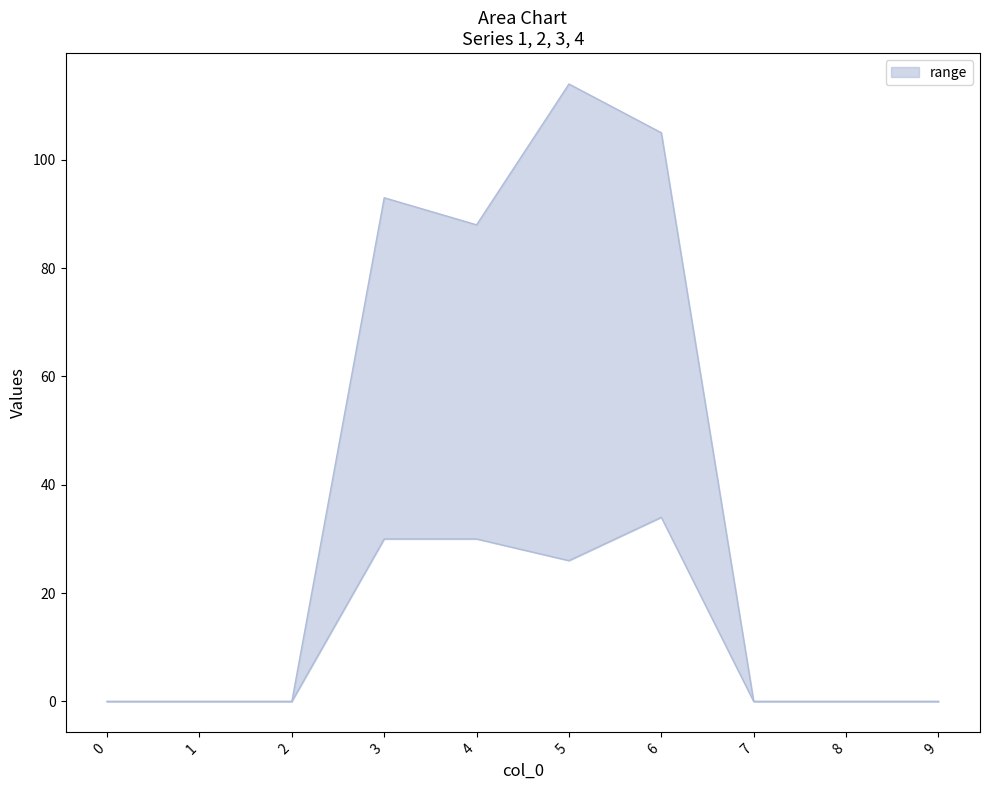

At which category does 3 reach its first local peak?

3